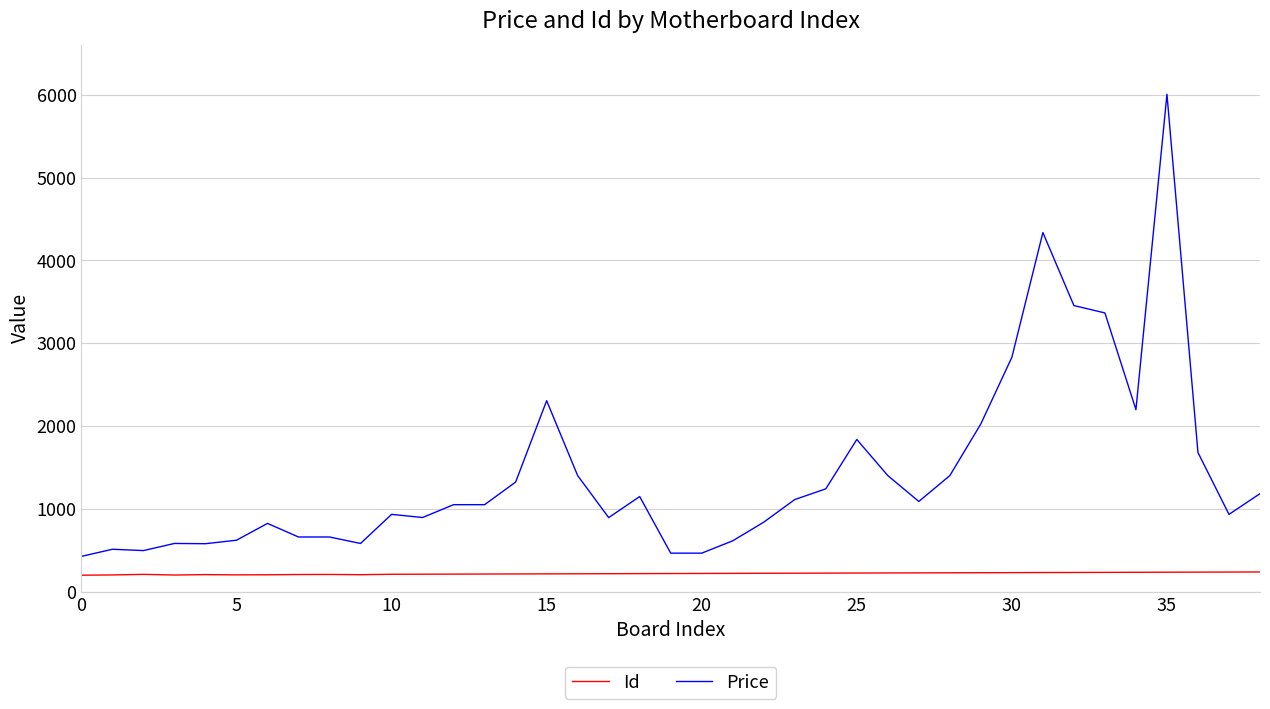

True or false: Price and Id intersect in this chart.

False